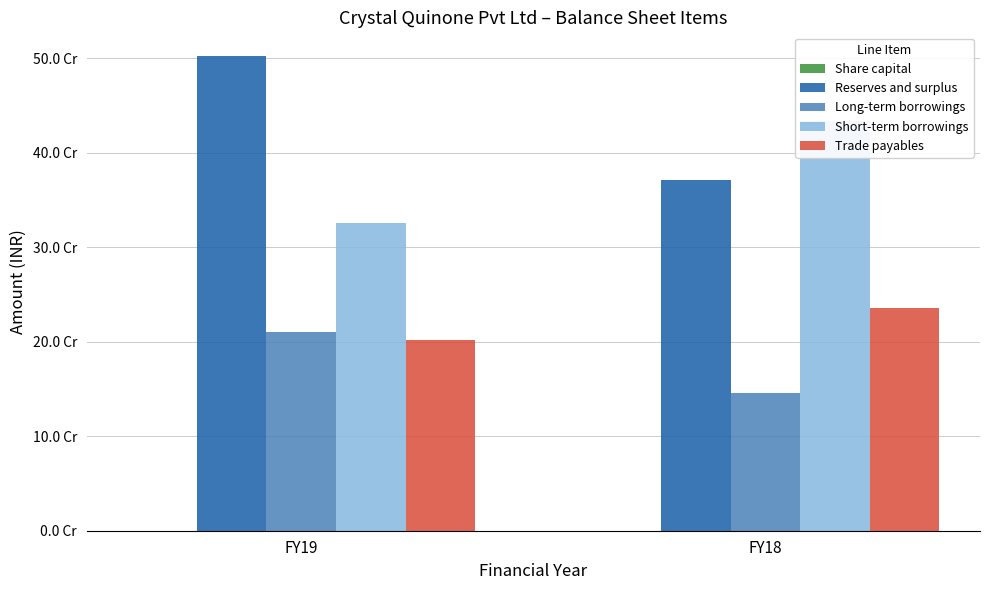

List the labels in order of Reserves and surplus value, largest first.

FY19, FY18